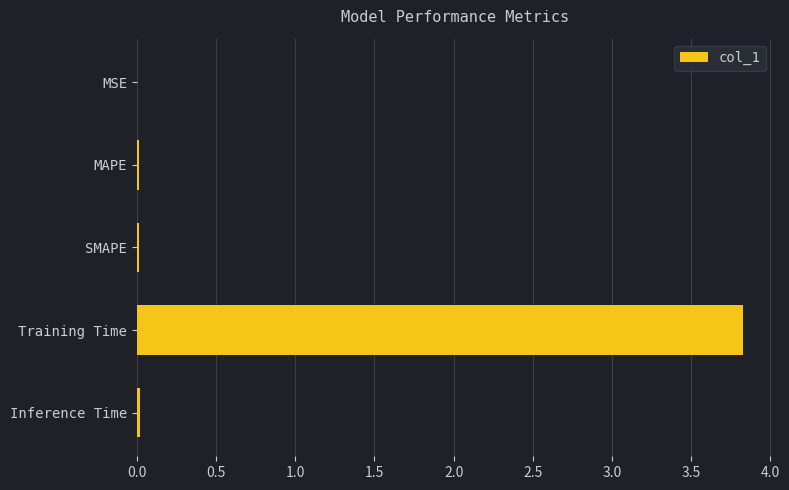

The value at Training Time is 3.8. True or false?

True